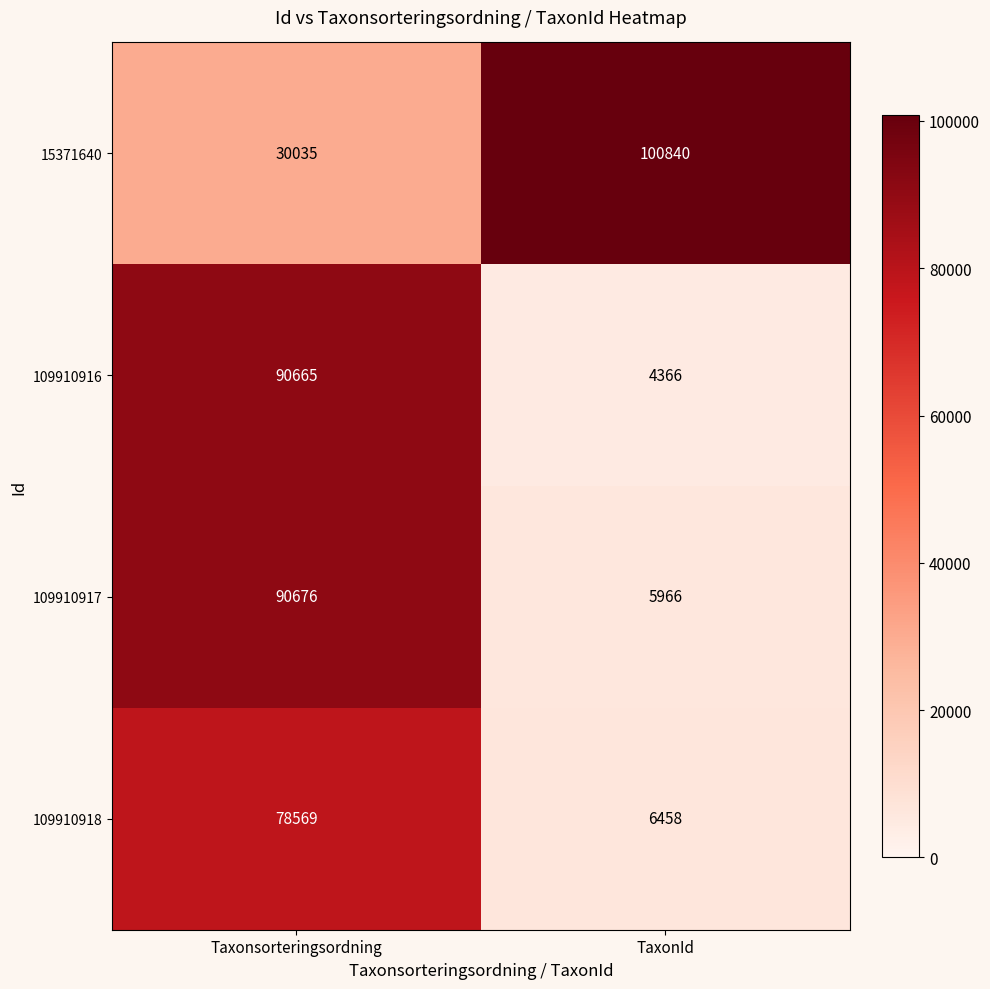

Which label corresponds to the largest value in the chart?

TaxonId